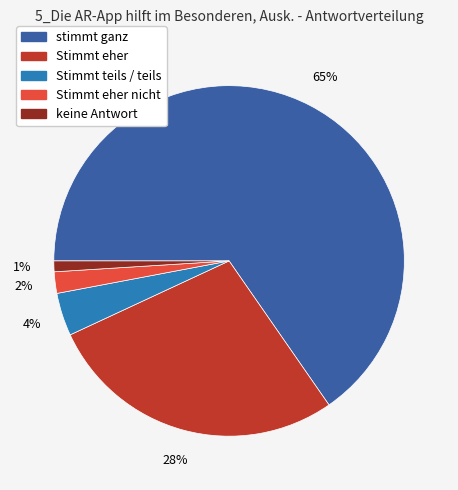

How many segments does this pie chart have?

5